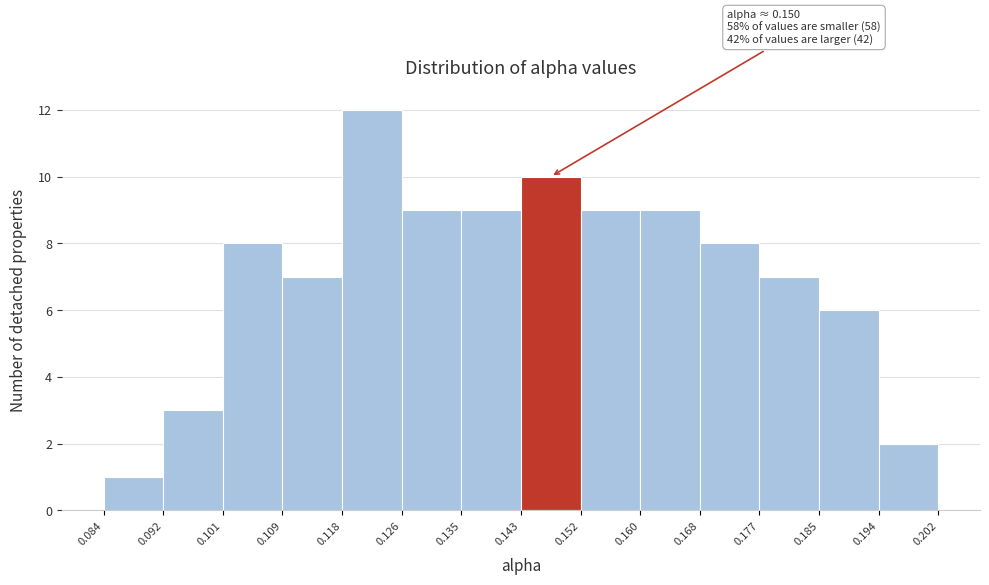

Over which range of the x-axis is the bar tallest?

0.118 to 0.126